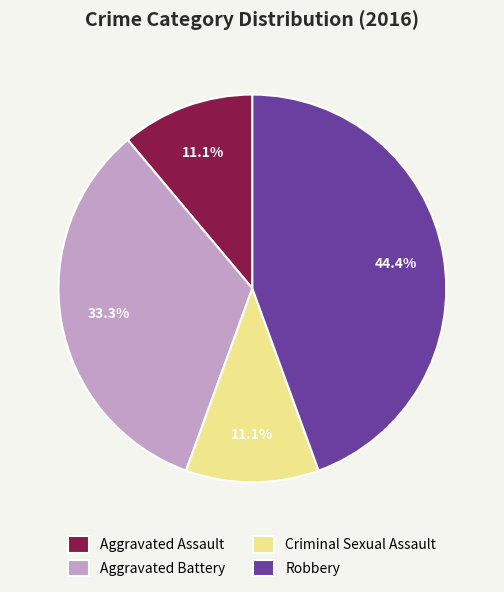

Count the number of slices in the pie.

4